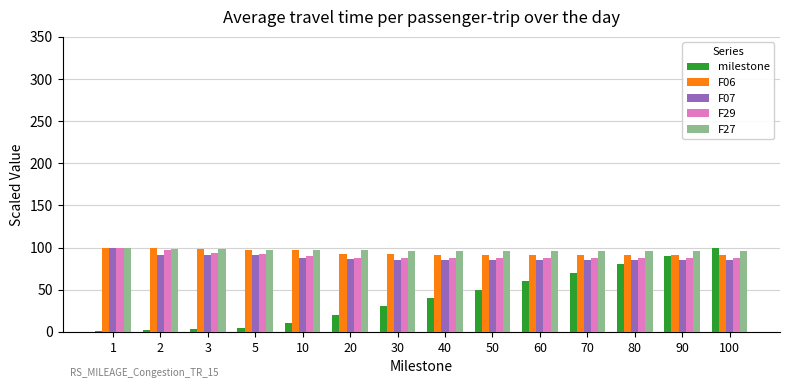

What are all the series names shown in the legend?

milestone, F06, F07, F29, F27